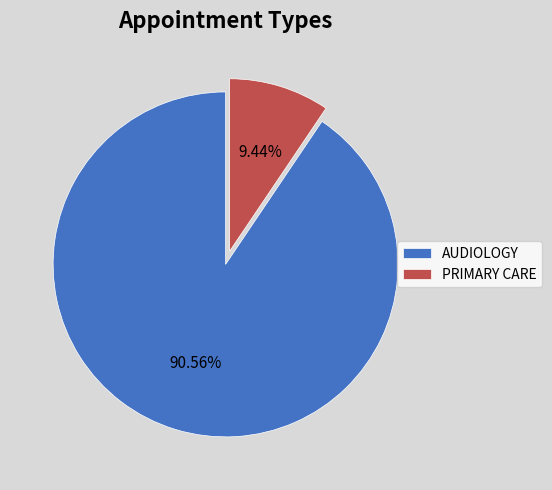

How many segments does this pie chart have?

2